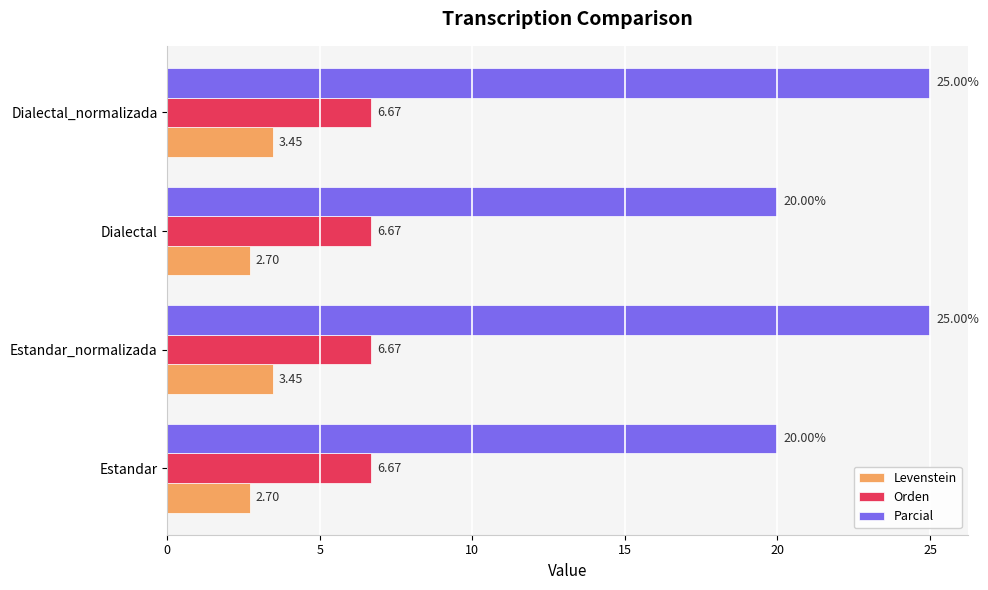

What is the minimum value for Levenstein?

2.7